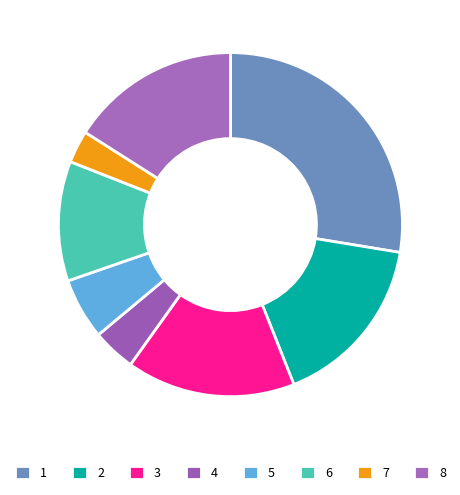

How many segments does this pie chart have?

8